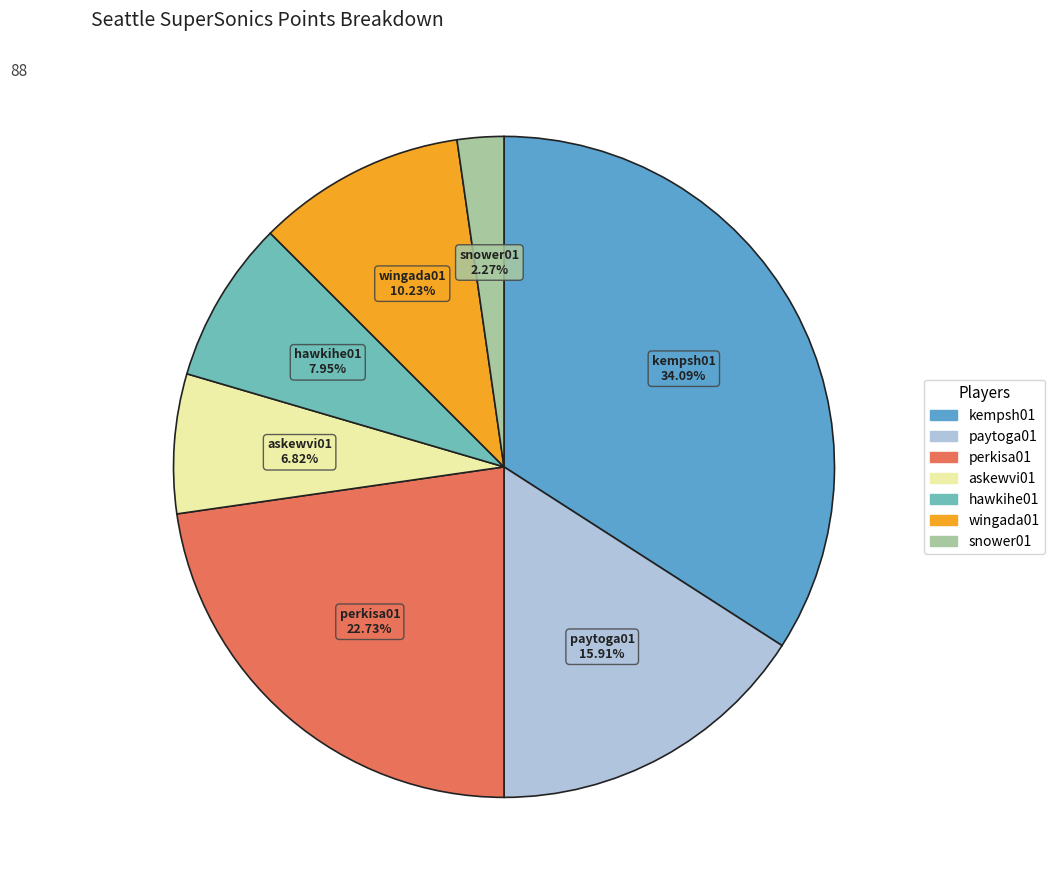

What percentage is NOT represented by snower01?

97.7%